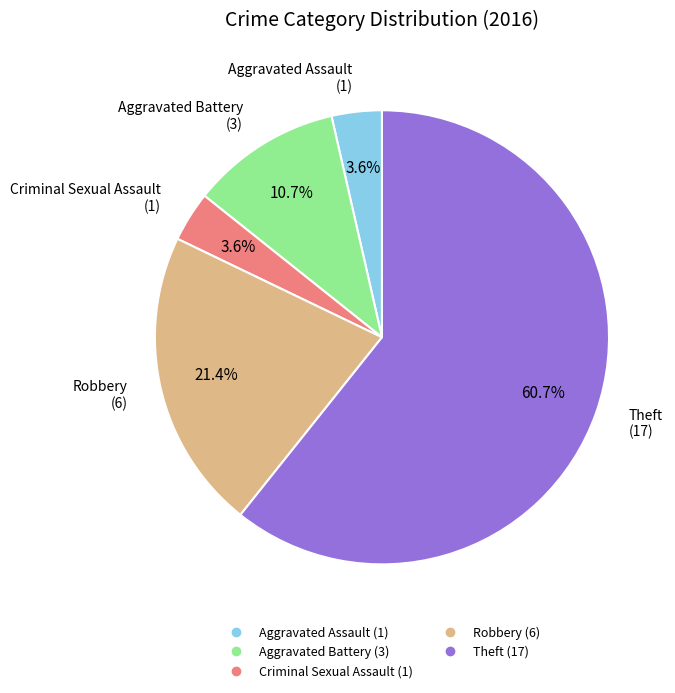

True or false: Aggravated Assault accounts for 4% of the total.

True